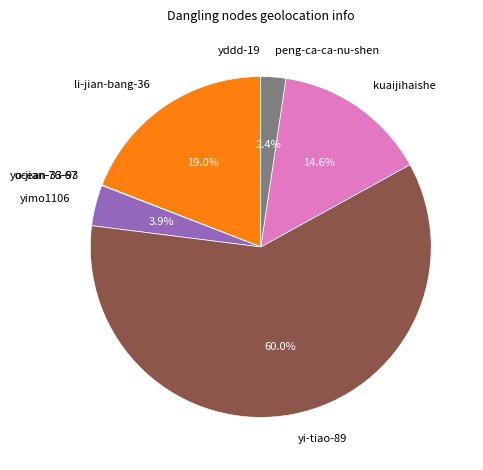

What is the largest slice in the pie chart?

yi-tiao-89